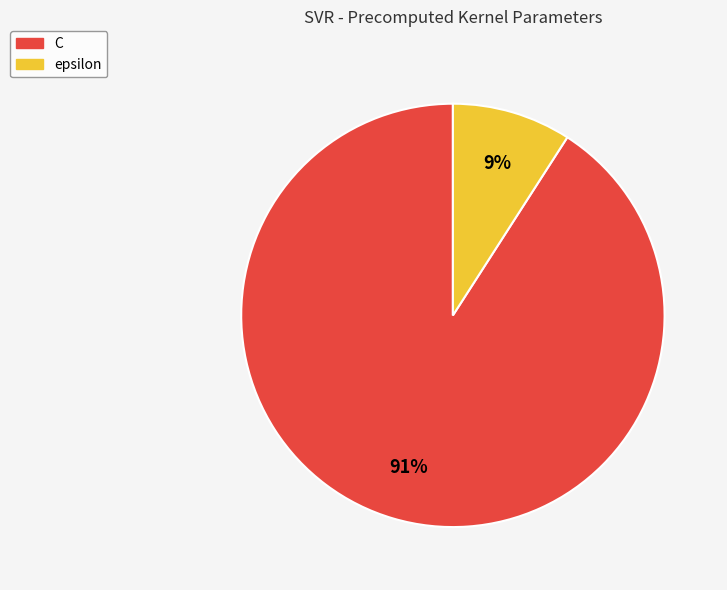

Which slice is the smallest?

epsilon